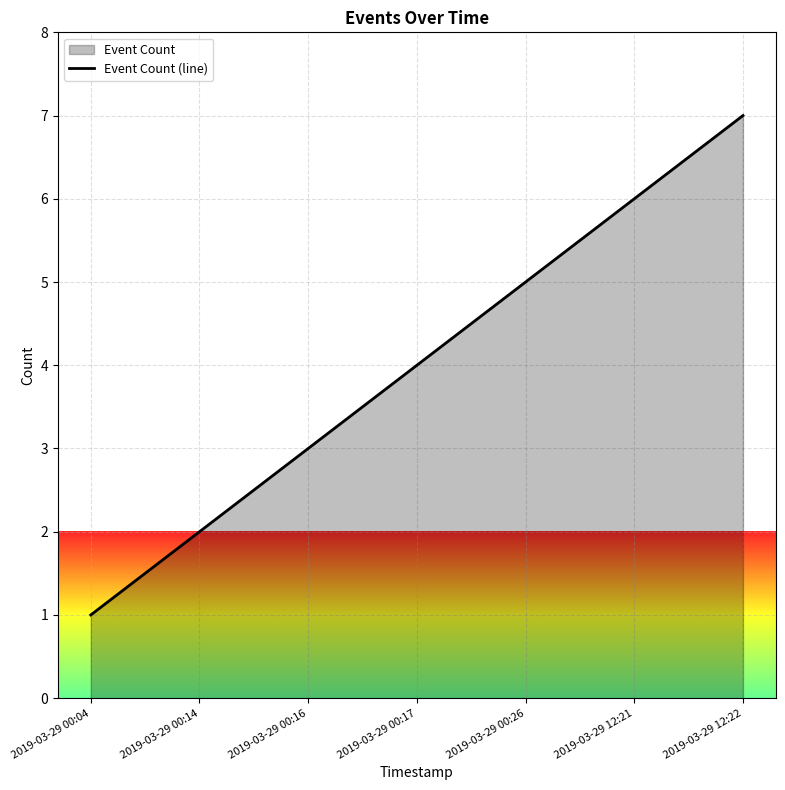

Reading right to left, transcribe all the data shown in this chart.

7	6	5	4	3	2	1